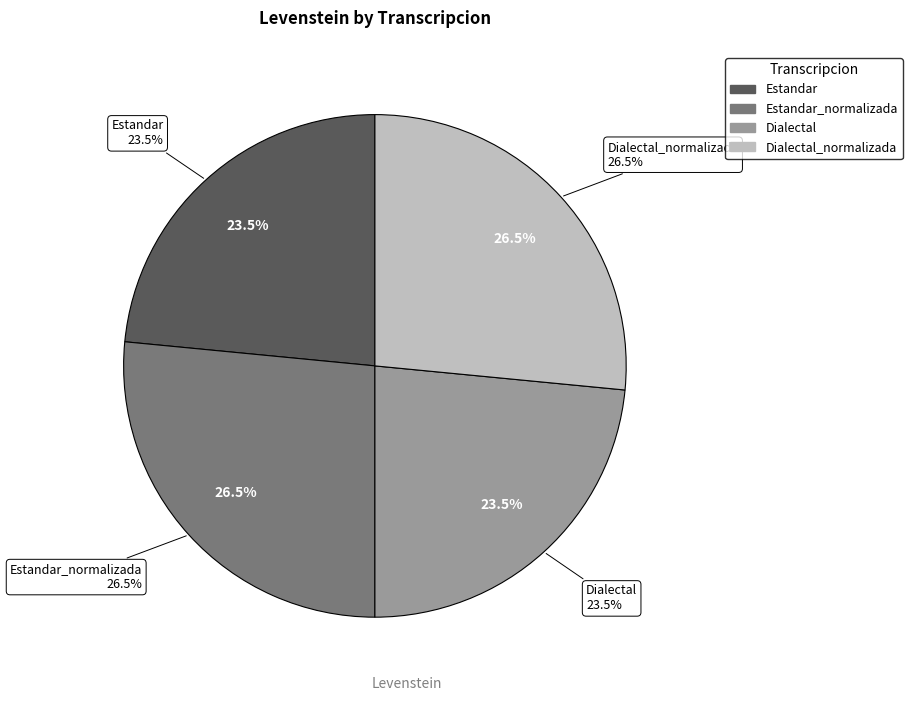

Do Dialectal and Estandar together represent more than half of the pie?

No